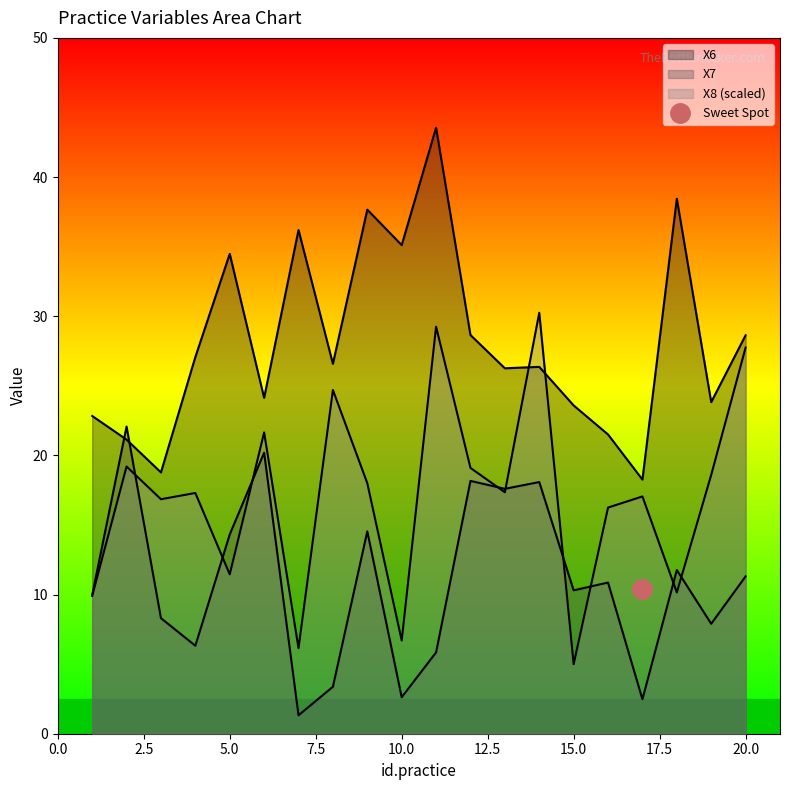

What value does the X8 series have at 19?

18.6